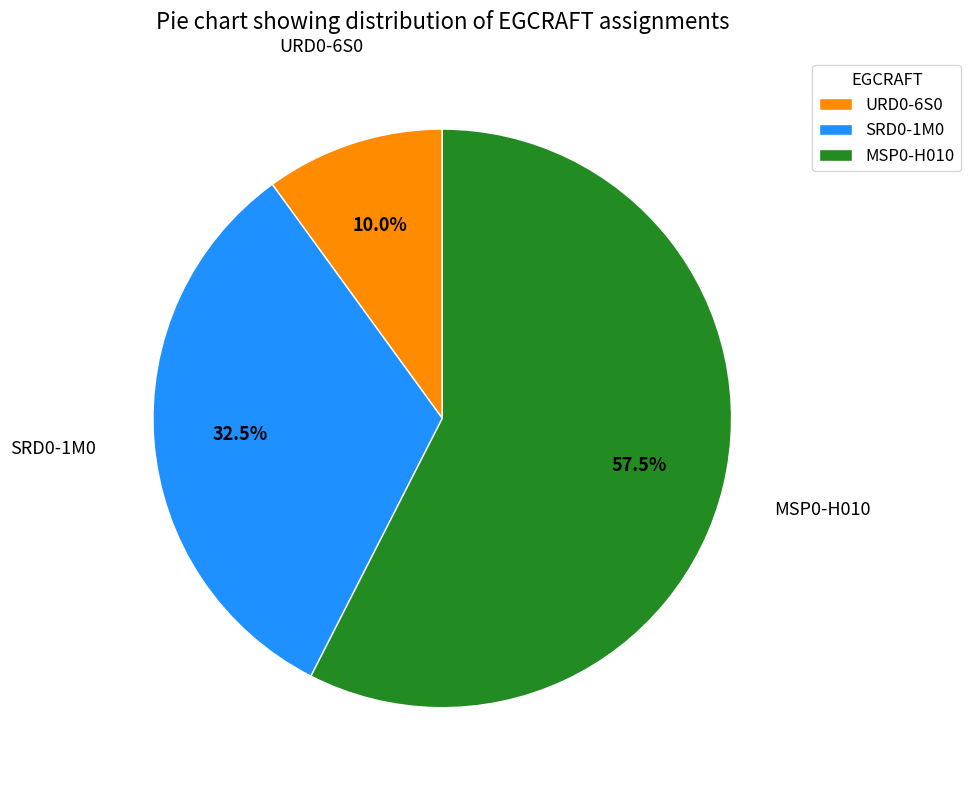

Which has a higher value, SRD0-1M0 or MSP0-H010?

MSP0-H010